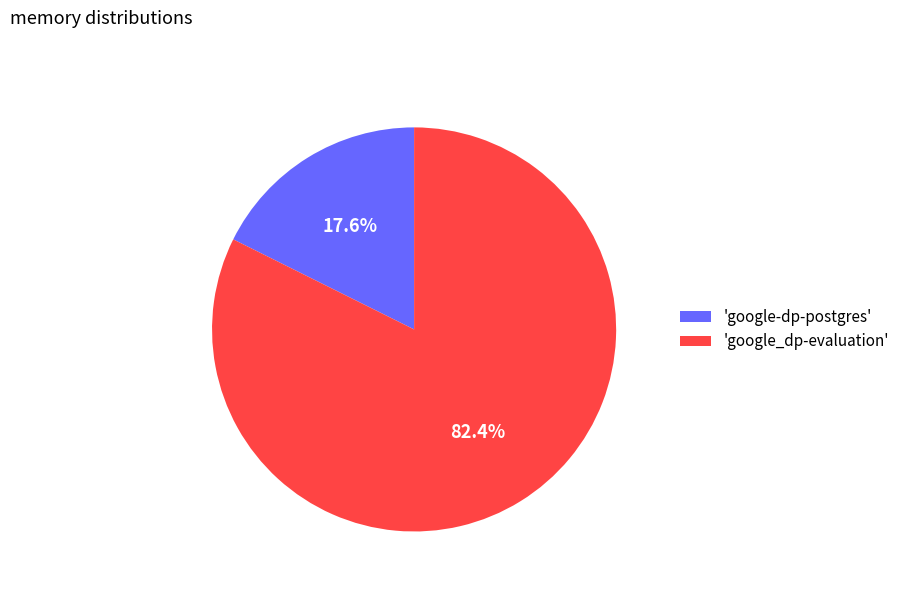

Which slice is the smallest?

'google-dp-postgres'